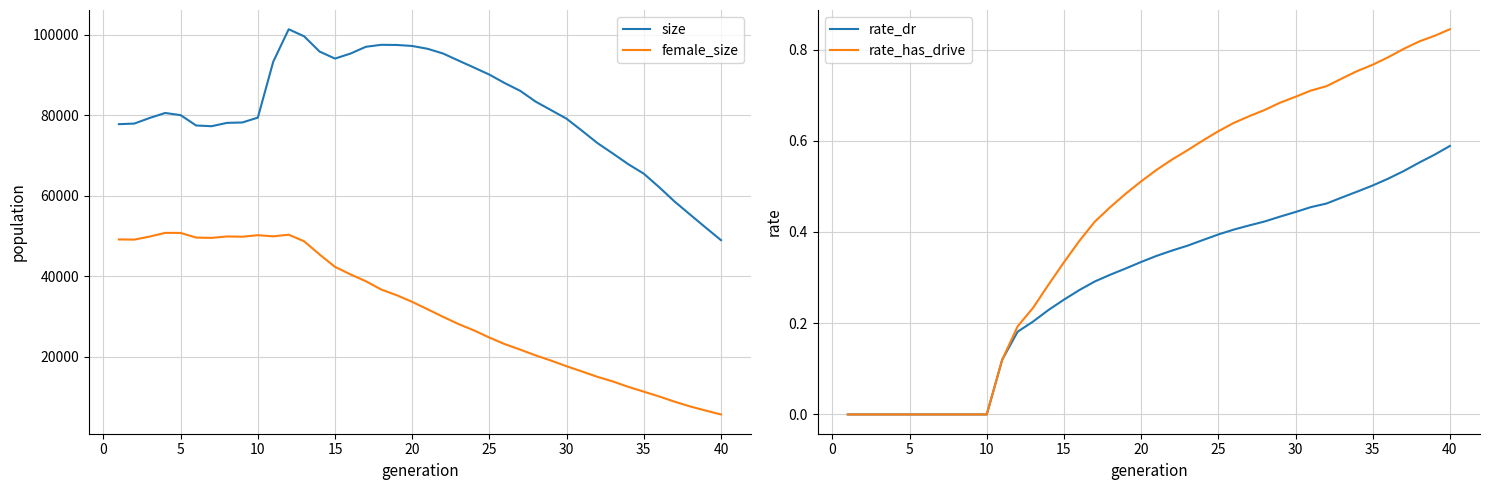

Rank the series by their maximum value, from lowest to highest.

rate_dr, rate_has_drive, female_size, size